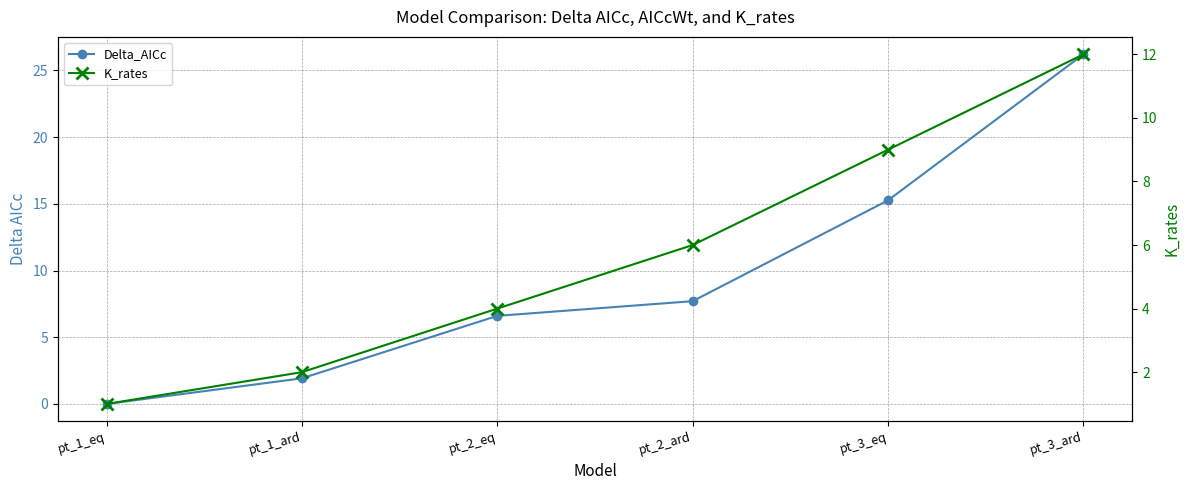

At pt_1_eq, list the series in order from largest to smallest.

K_rates, Delta_AICc